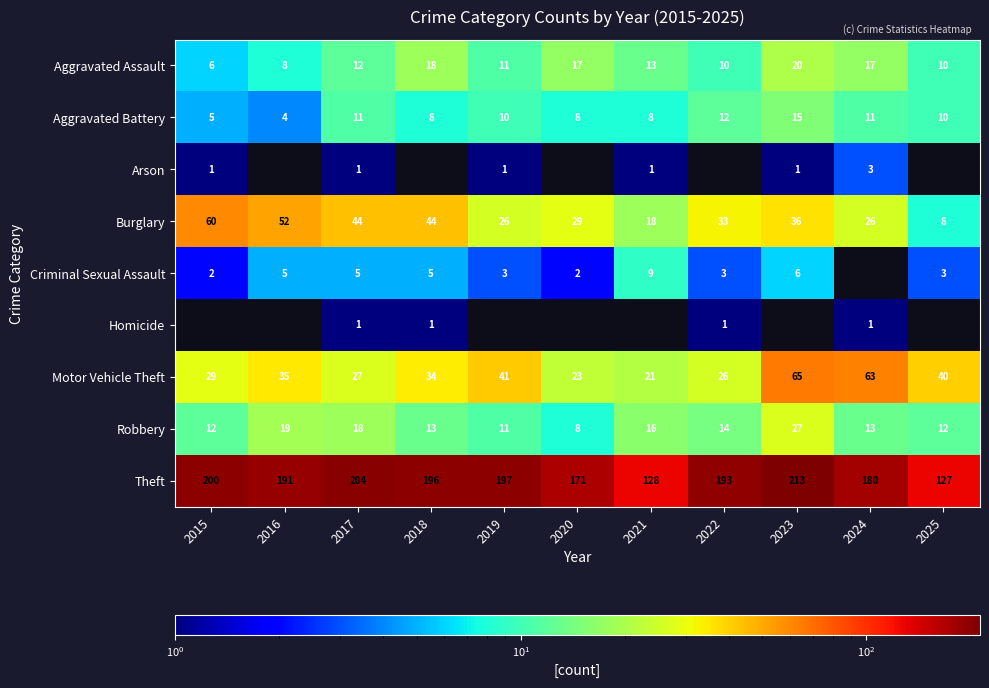

How many data points in Burglary are less than 33?

5